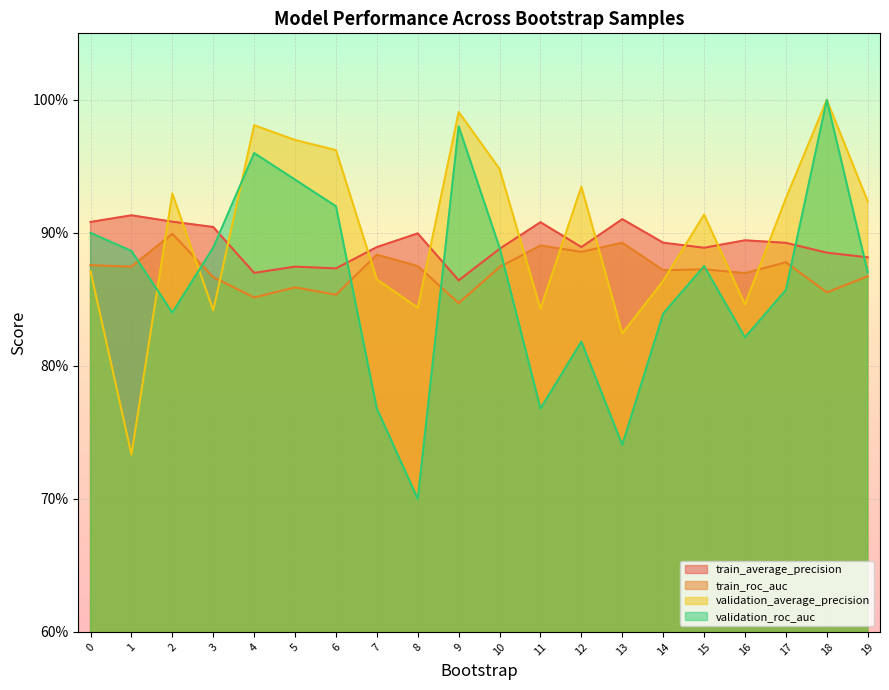

At which category does validation_roc_auc reach its first local valley?

2